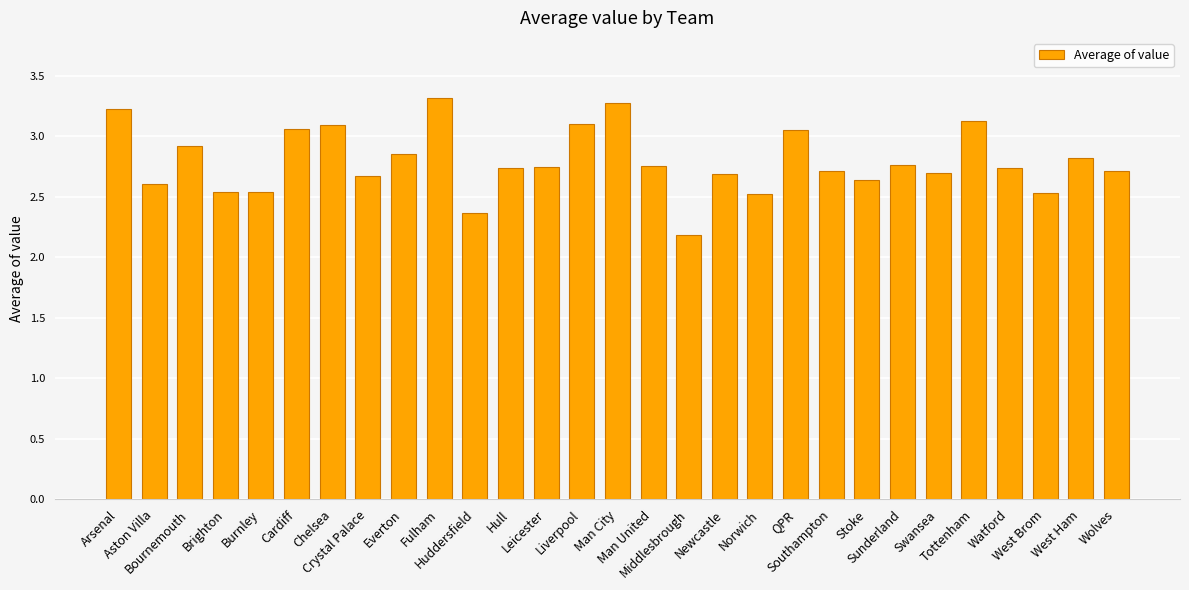

What is the difference between the maximum and minimum values?

1.1